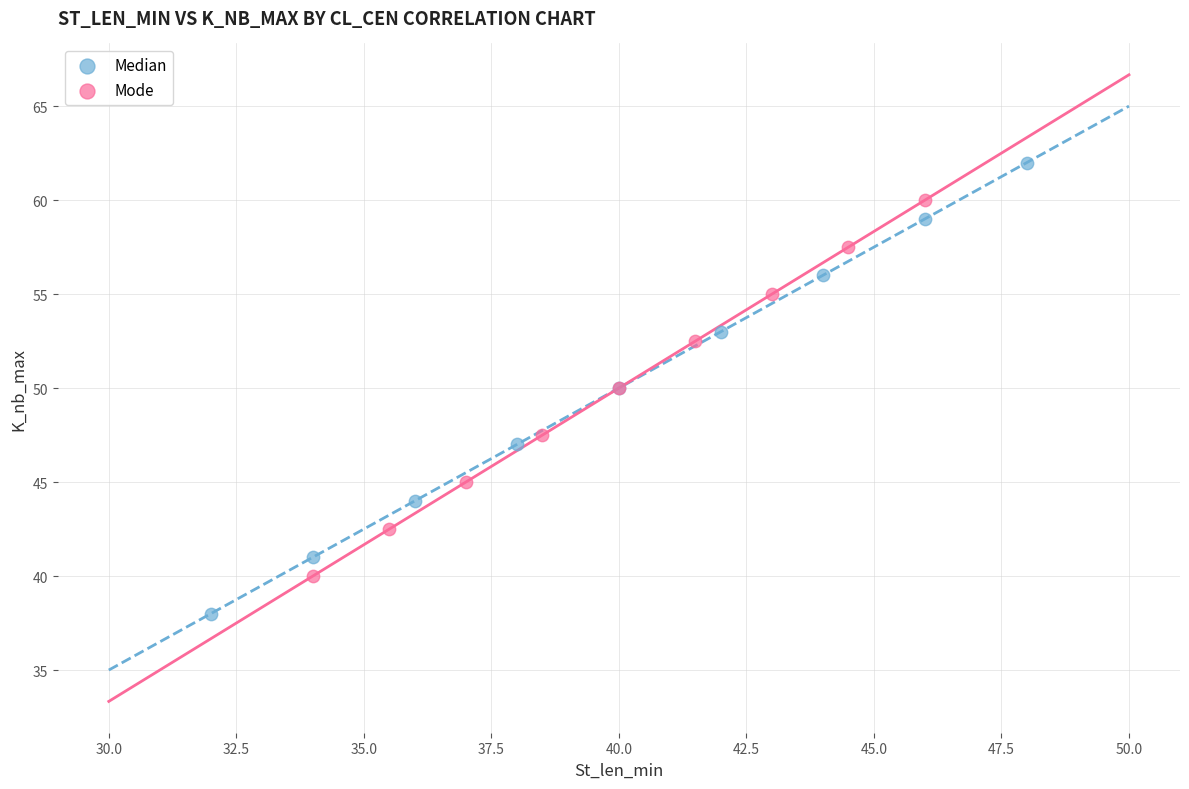

Which series contains the highest Y value?

Median